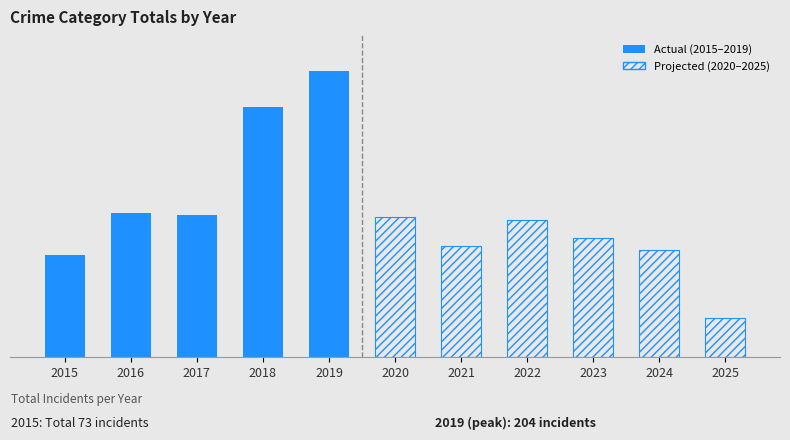

What is the value of the Actual (2015–2019) bar at the 5th from the left?

204